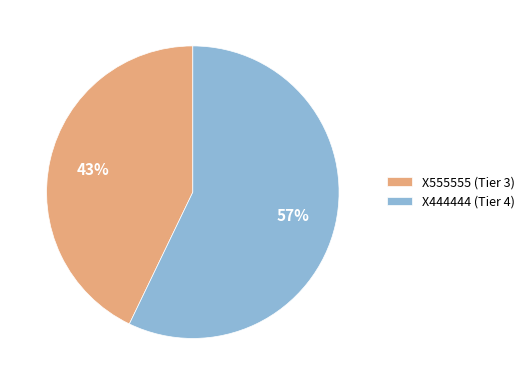

Between X444444 (Tier 4) and X555555 (Tier 3), which is larger?

X444444 (Tier 4)